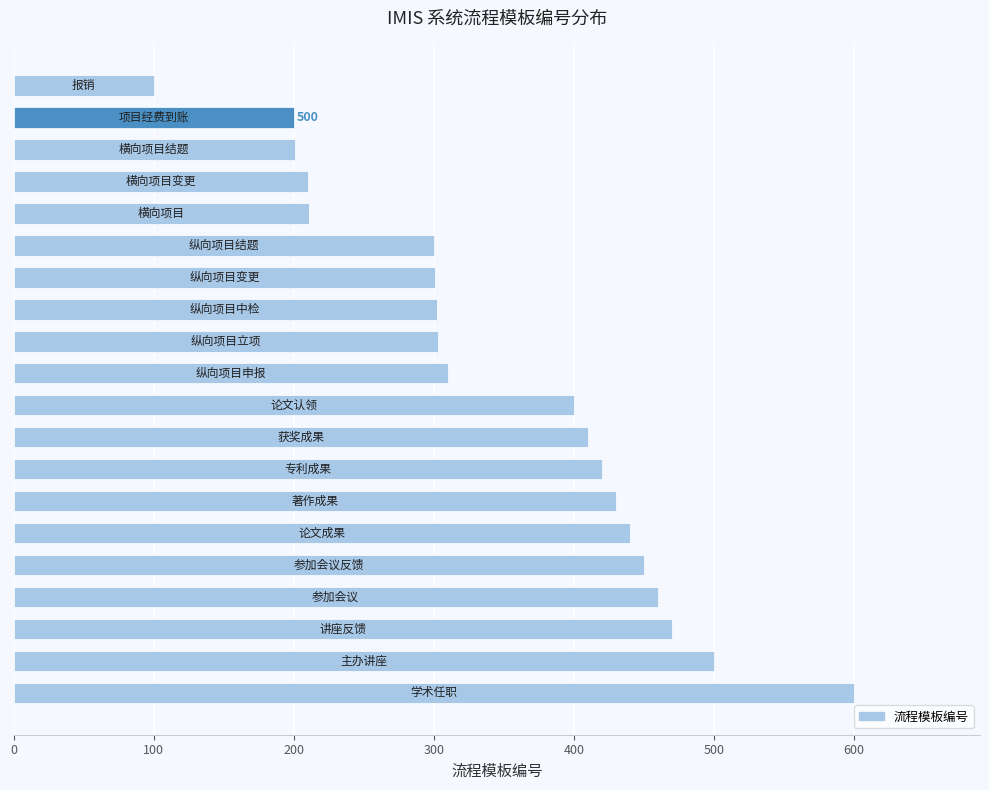

What is the difference between the maximum and minimum values?

500